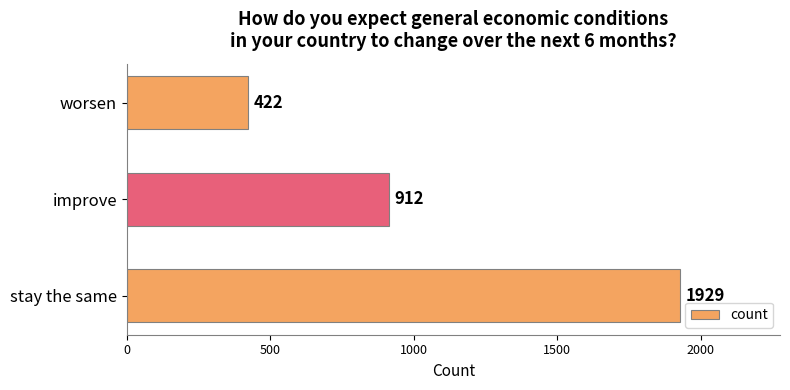

Is it true that the value at improve is 912?

True